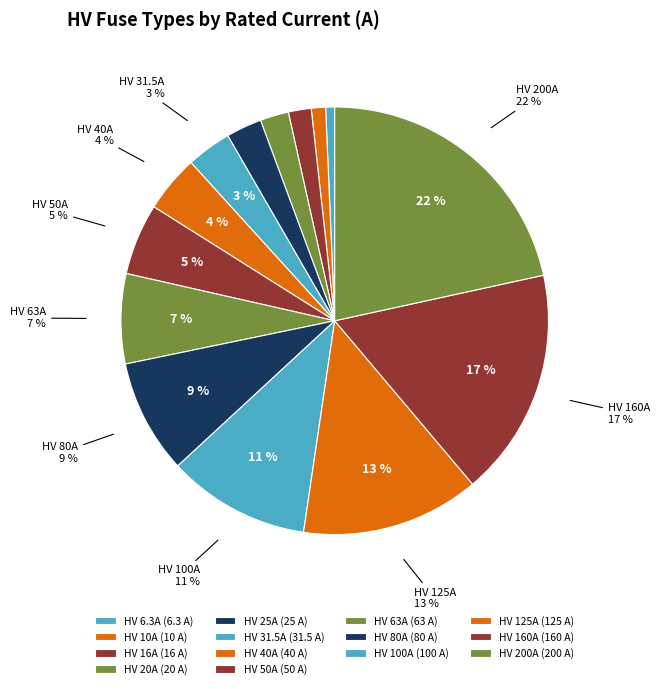

Is there a majority slice in this chart?

No